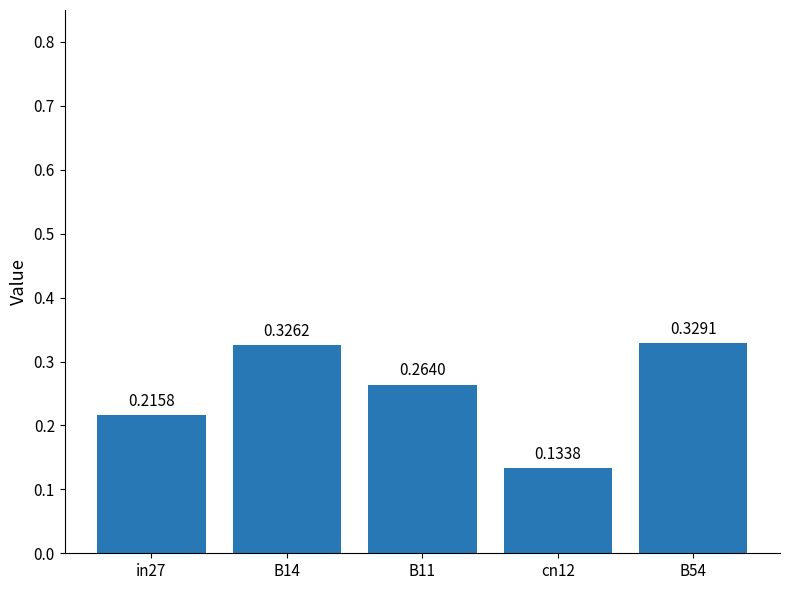

Where is the data nearest to the value 0?

cn12